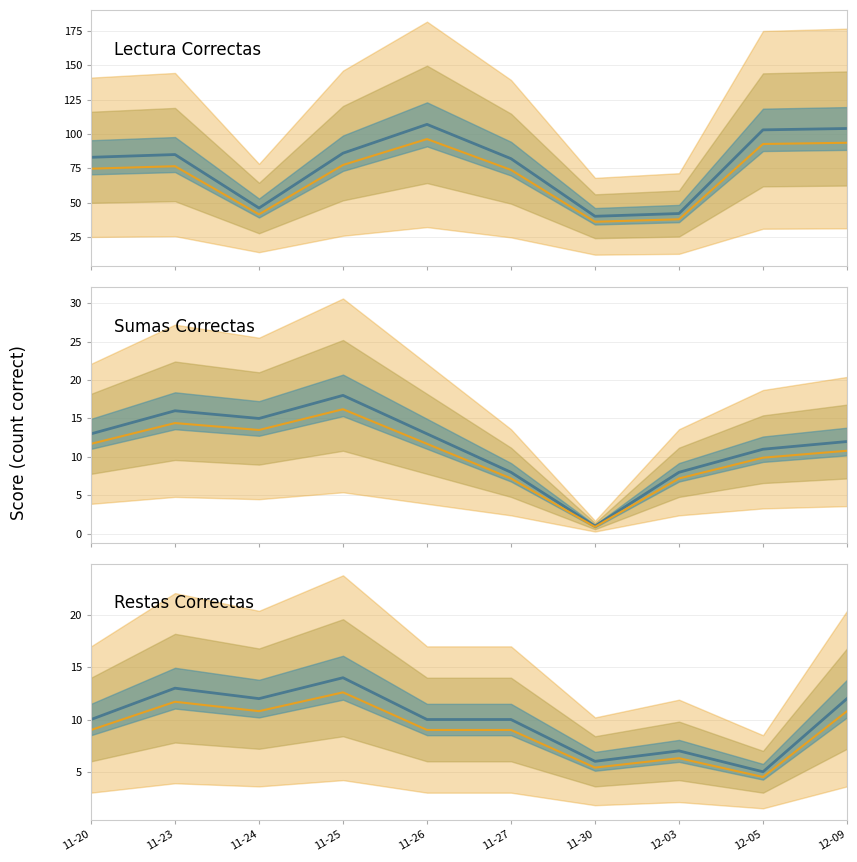

Does the chart have visible grid lines?

Yes